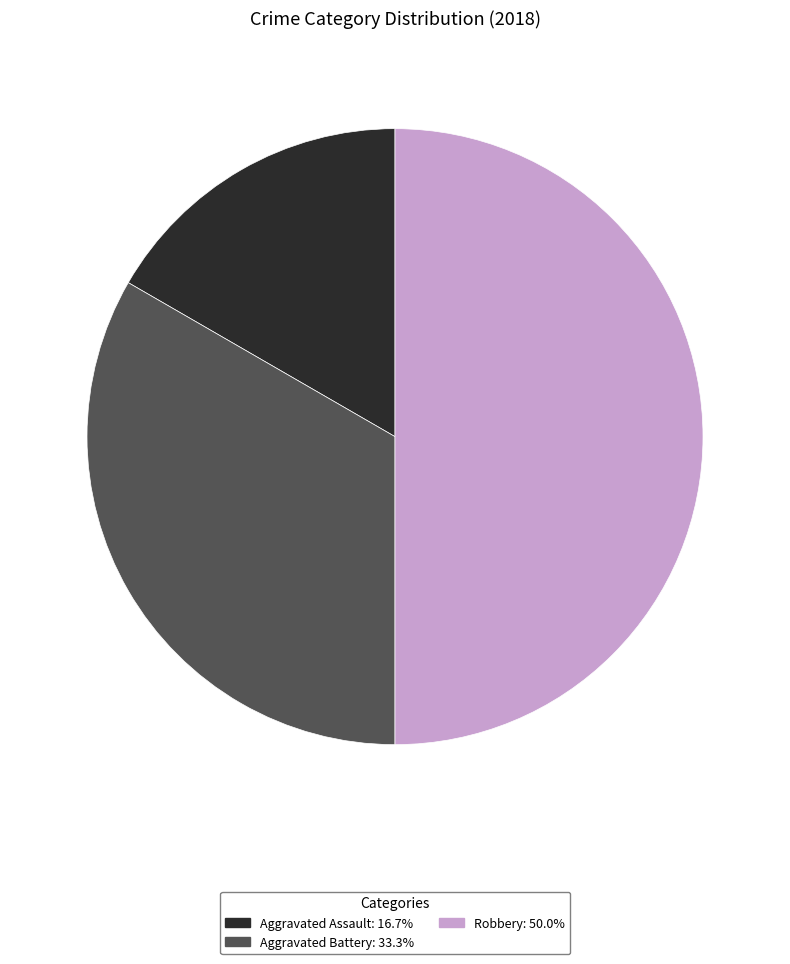

How many segments does this pie chart have?

3